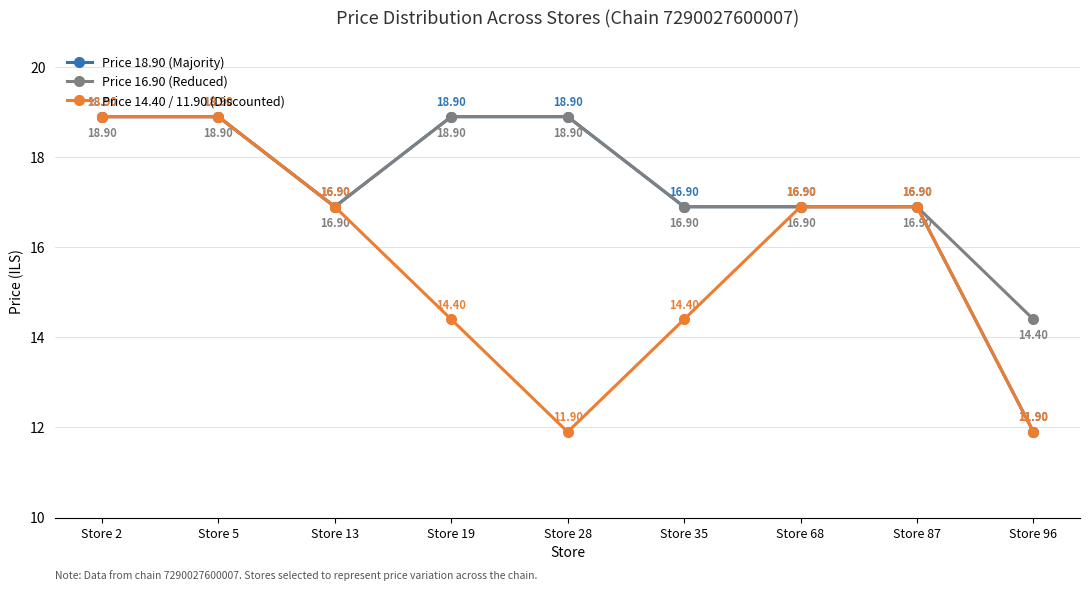

What is the difference between the highest and lowest values at Store 28?

7.0